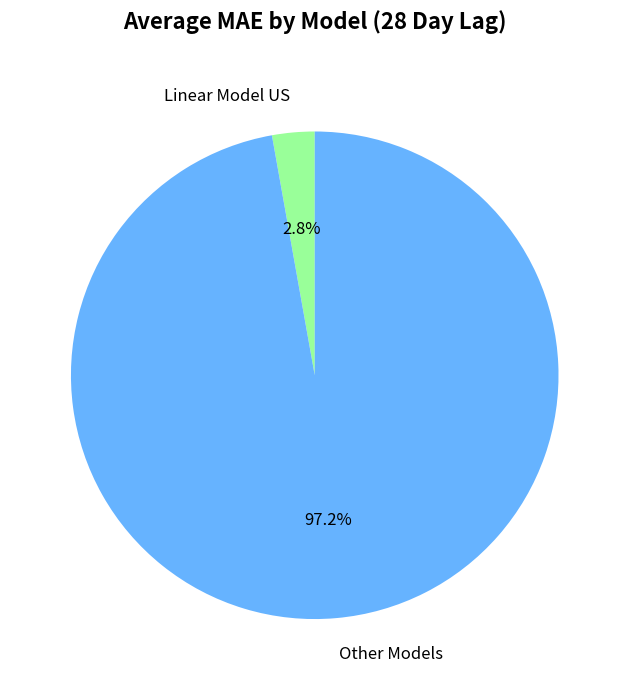

Rank the categories by value from lowest to highest.

Linear Model US, Other Models